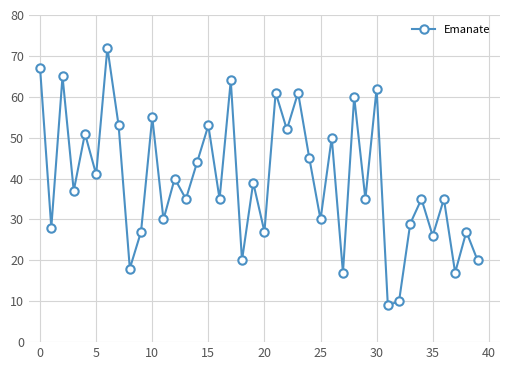

What is the smallest value displayed?

9